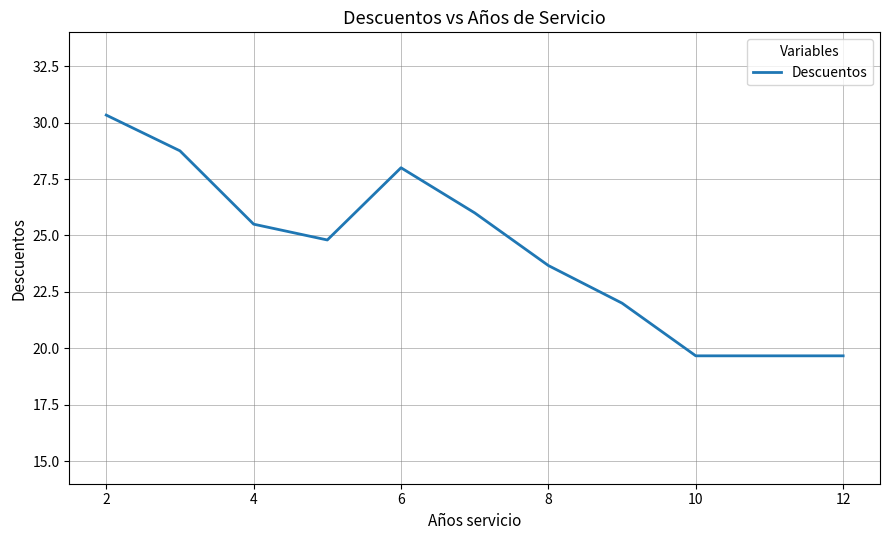

What is the smallest value displayed?

19.7